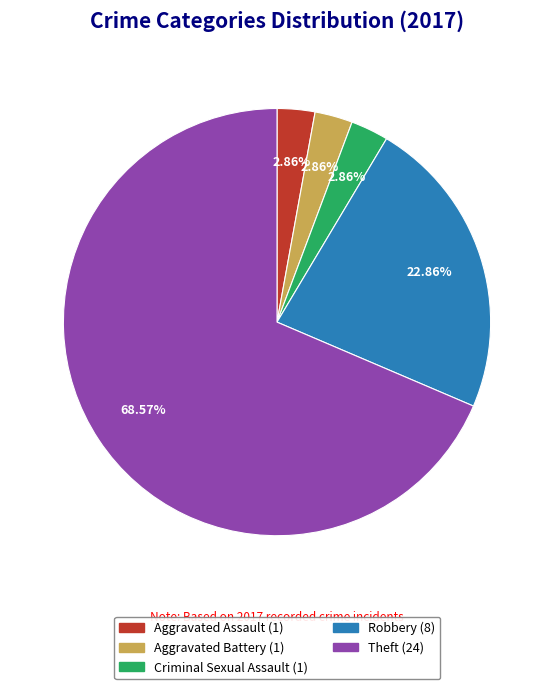

Is there a majority slice in this chart?

Yes